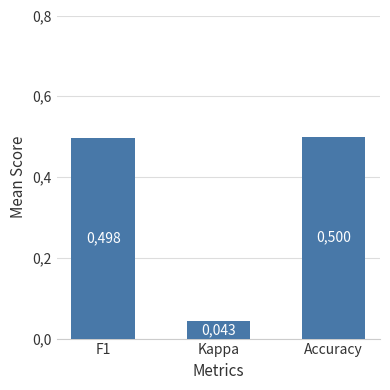

Rank the categories by value from highest to lowest.

Accuracy, F1, Kappa